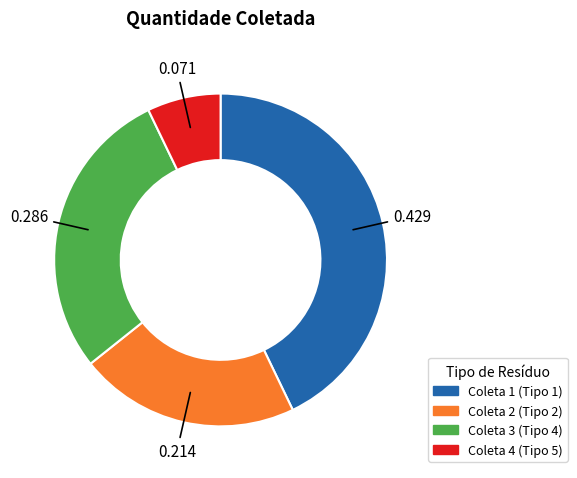

Is there a majority slice in this chart?

No